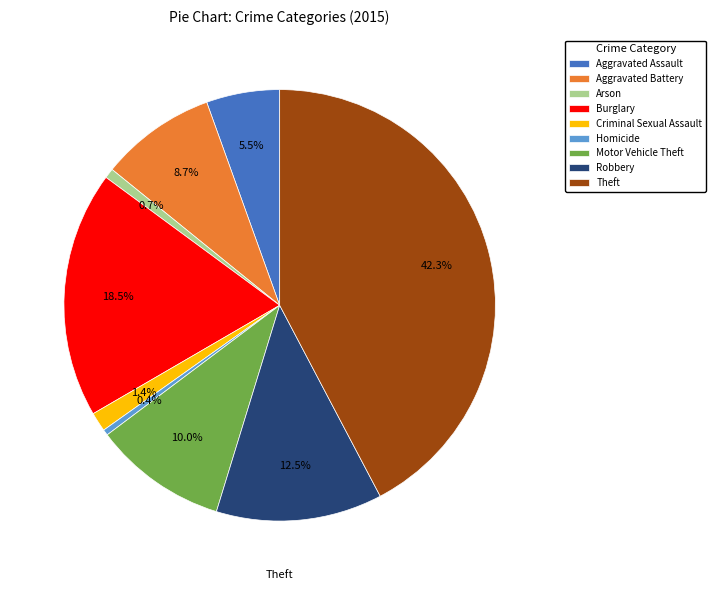

Which slice is the largest?

Theft